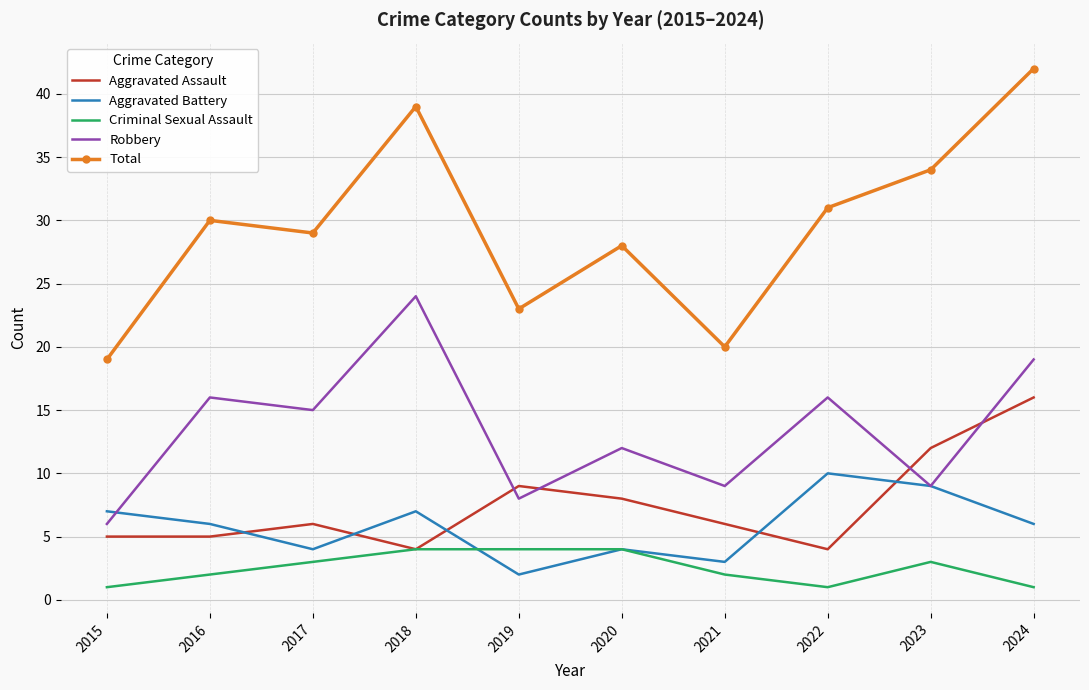

At 2024, list the series in order from smallest to largest.

Criminal Sexual Assault, Aggravated Battery, Aggravated Assault, Robbery, Total